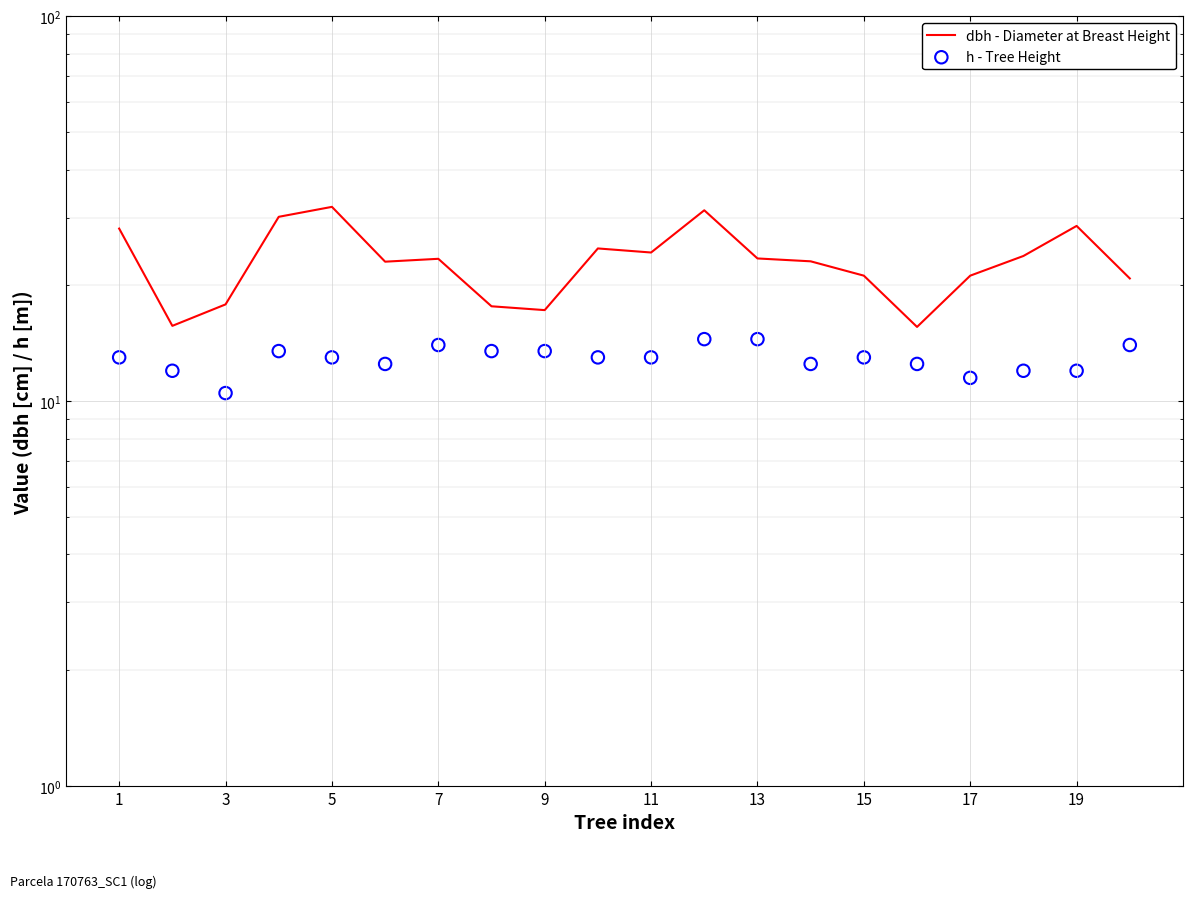

What are all the series names shown in the legend?

dbh - Diameter at Breast Height, h - Tree Height